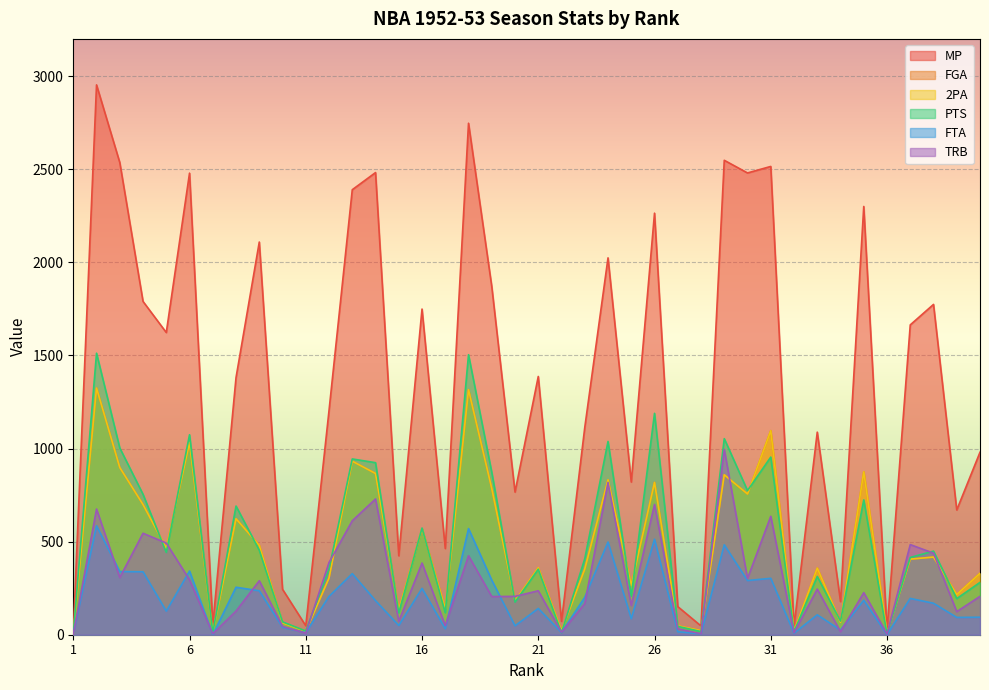

Which category has the highest value across all series?

2